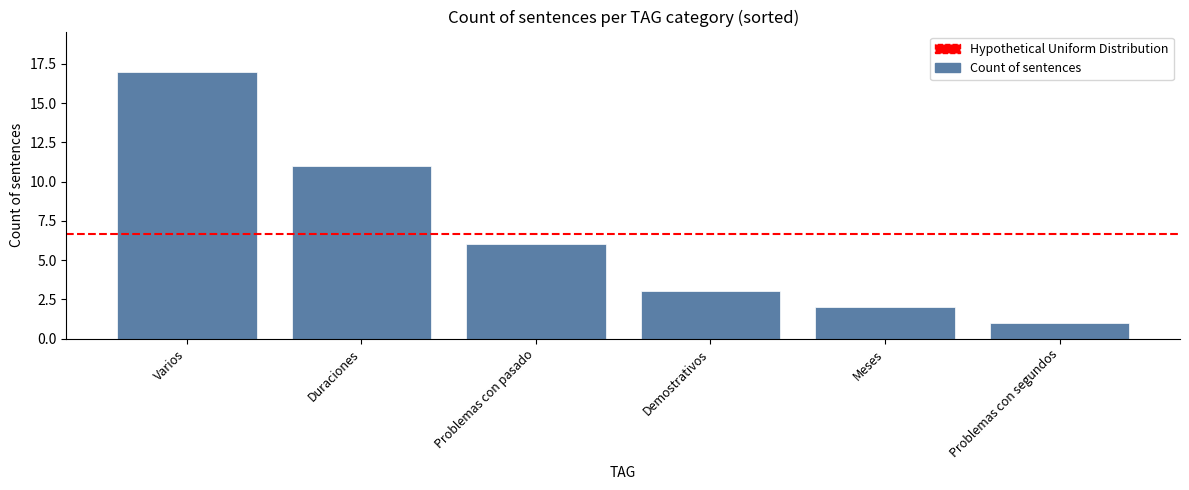

Reading left to right, list all the values displayed in this chart.

Varios=17	Duraciones=11	Problemas con pasado=6	Demostrativos=3	Meses=2	Problemas con segundos=1